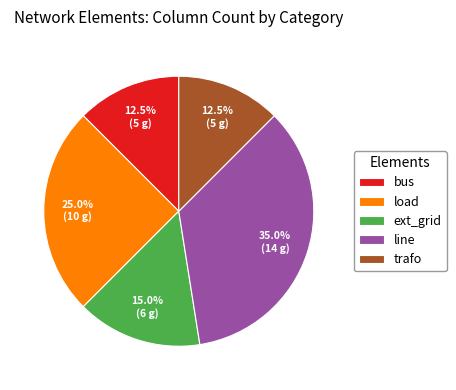

Which slice is the largest?

line